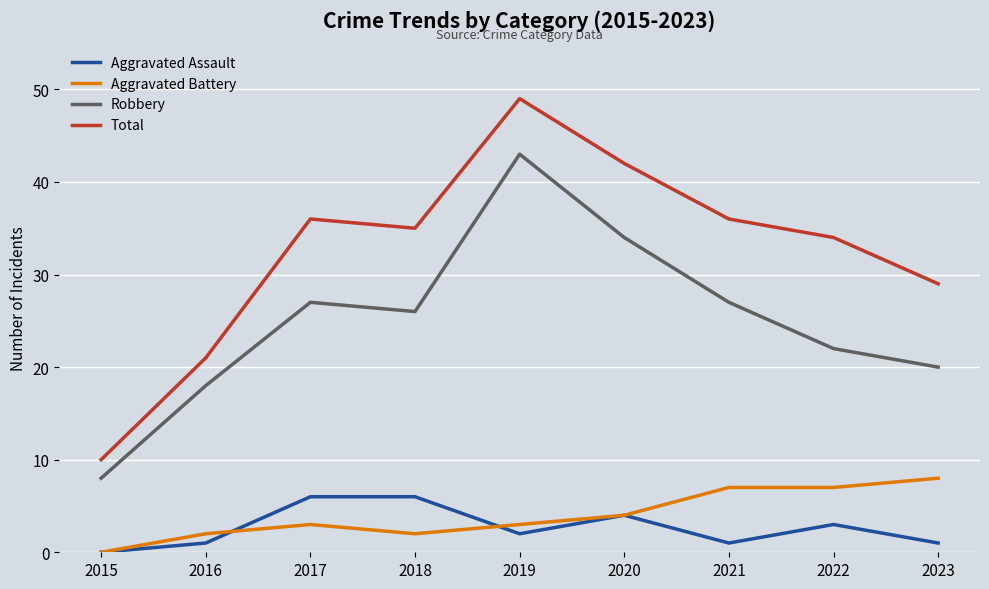

Between 2016 and 2020, which series saw the biggest shift?

Total